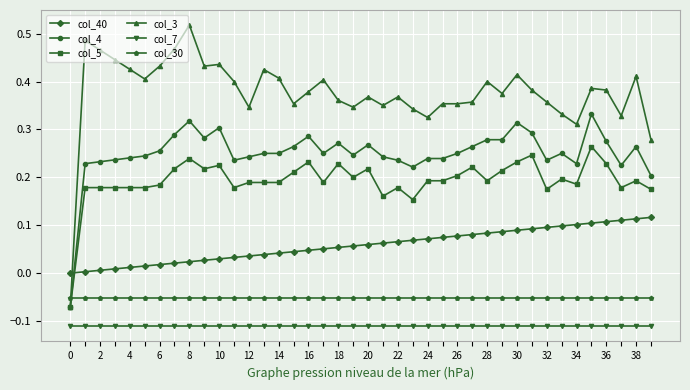

True or false: col_5 has more than 0 interior local peaks.

True